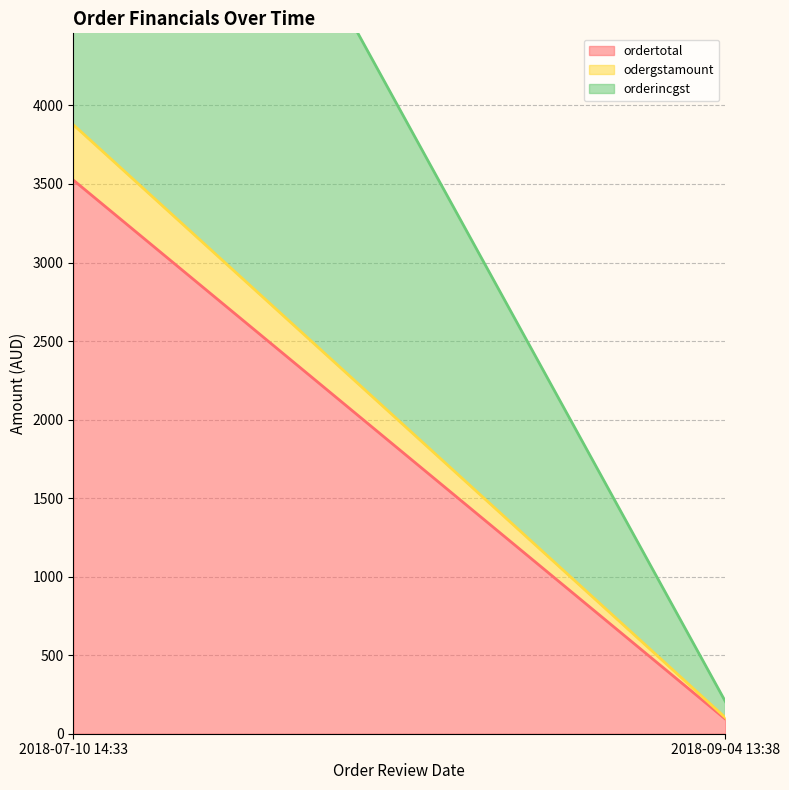

True or false: ordertotal has more than 2 interior local peaks.

False